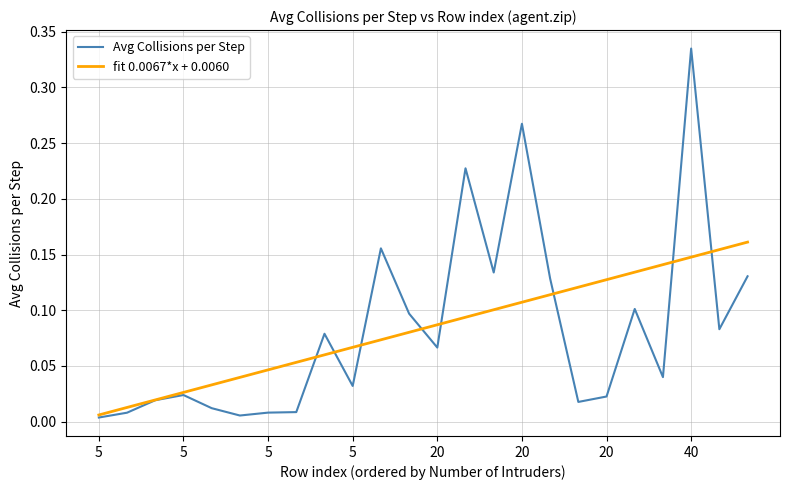

Which series has the largest range (max minus min)?

Avg Collisions per Step